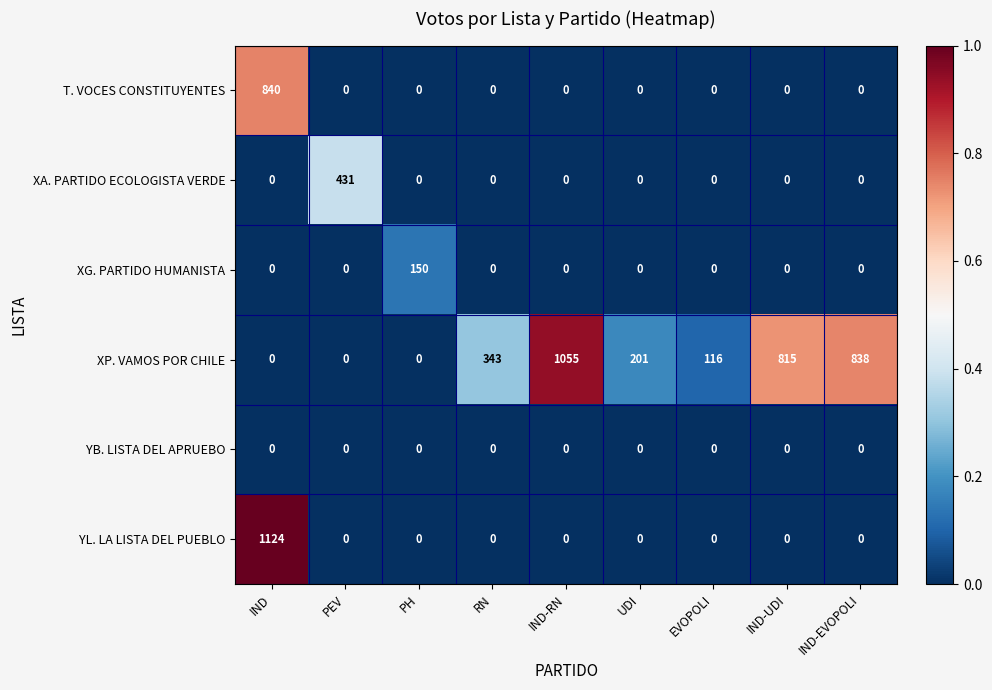

What is the sum of the XP. VAMOS POR CHILE values at PEV and IND-EVOPOLI?

838